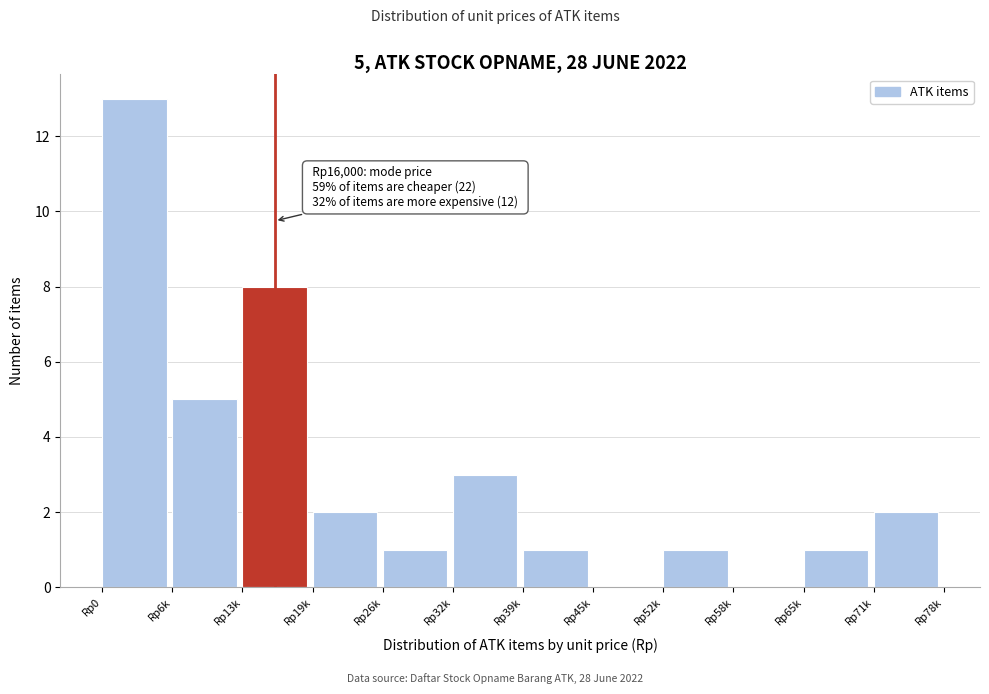

Reading left to right, extract all data points from this chart.

Rp0=13	Rp6k=5	Rp13k=8	Rp19k=2	Rp26k=1	Rp32k=3	Rp39k=1	Rp45k=0	Rp52k=1	Rp58k=0	Rp65k=1	Rp71k=2